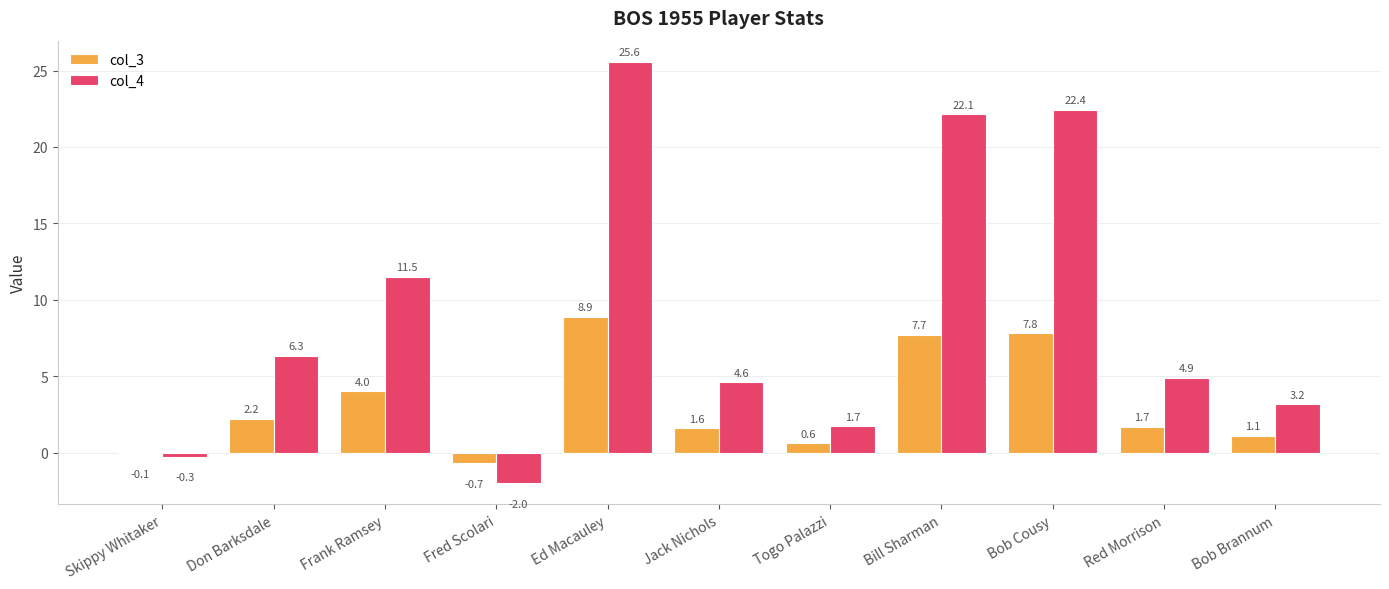

Which series has the largest range (max minus min)?

col_4